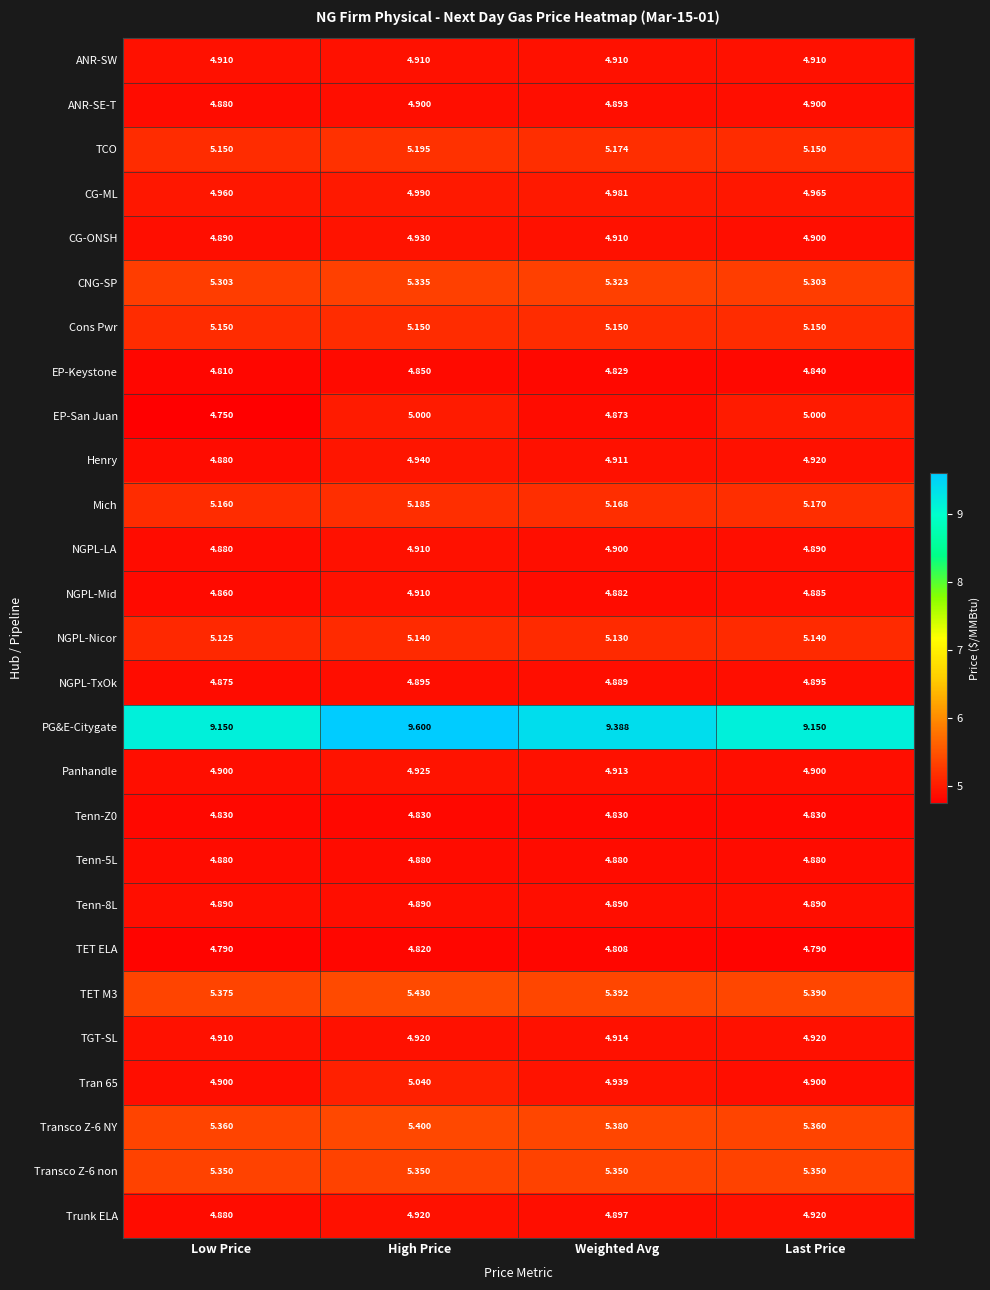

Is the value of ANR-SE-T at High Price greater than the value of EP-Keystone at Weighted Avg?

Yes